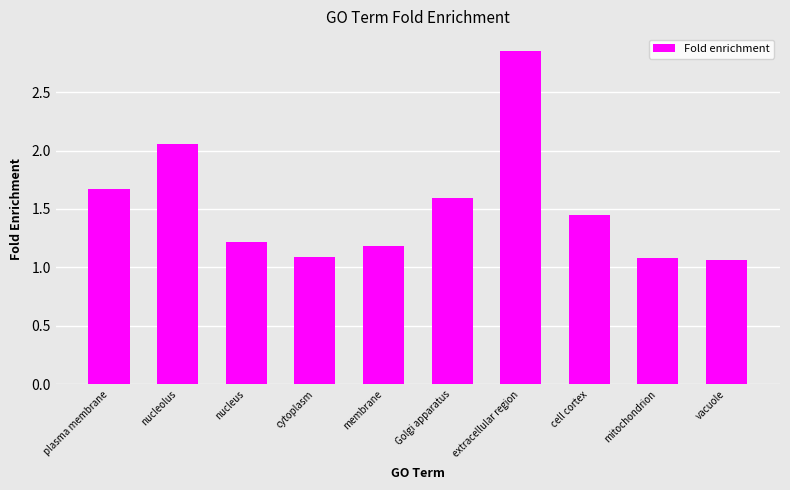

What position from the left is Golgi apparatus?

6